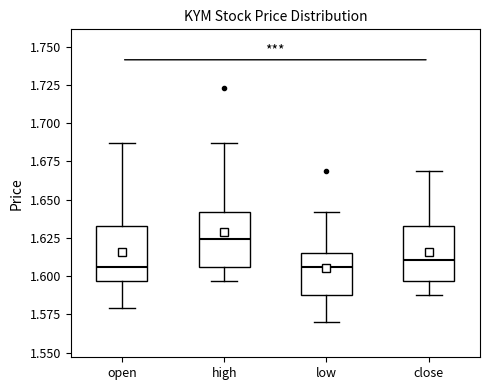

Reading left to right, transcribe this box plot: for each box, give where its median line is, the range the box spans, and where its two whiskers end, as read against the y-axis. The values are not printed on the chart, so give them approximately, as read against the axis.

open: median 1.605, box 1.595 to 1.635, whiskers 1.580 to 1.685
high: median 1.625, box 1.605 to 1.640, whiskers 1.595 to 1.685
low: median 1.605, box 1.590 to 1.615, whiskers 1.570 to 1.640
close: median 1.610, box 1.595 to 1.635, whiskers 1.590 to 1.670